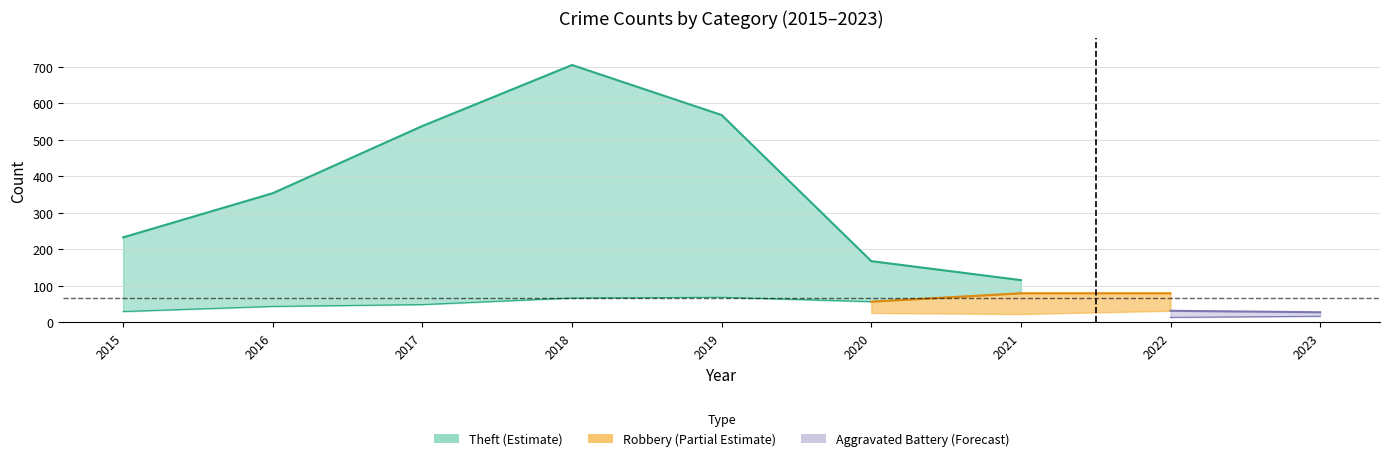

Between 2015 and 2019, which is larger?

2019